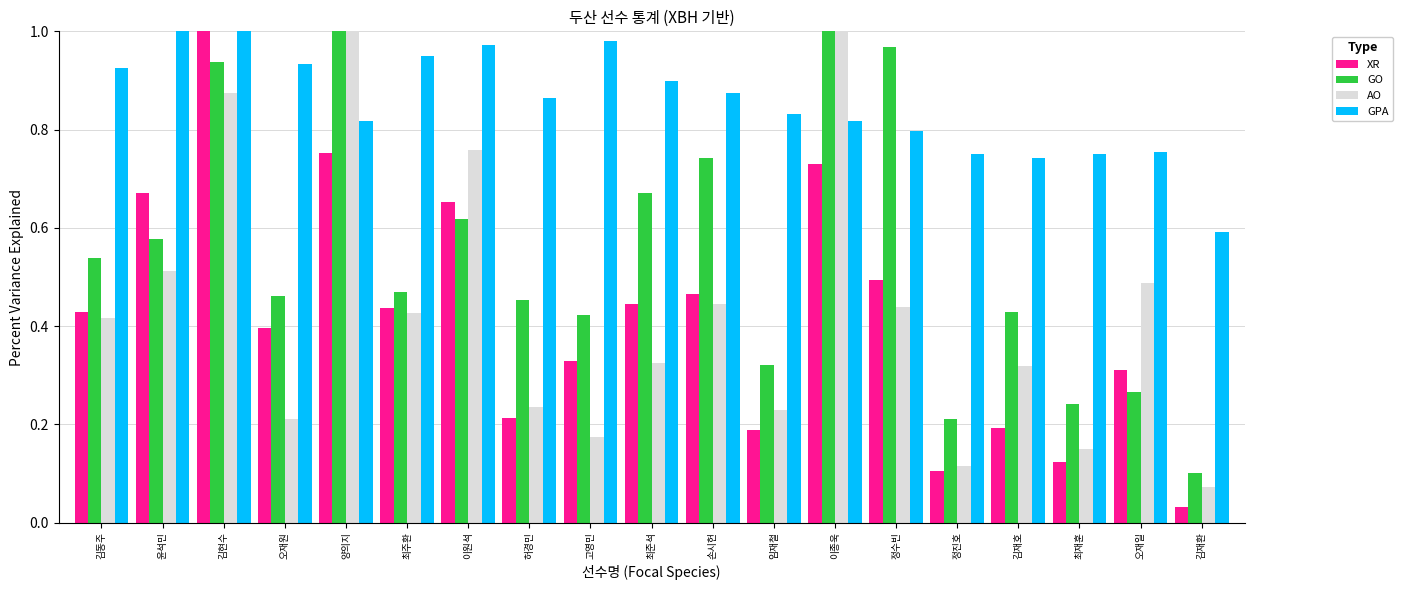

What is the label of the 7th bar from the right?

이종욱